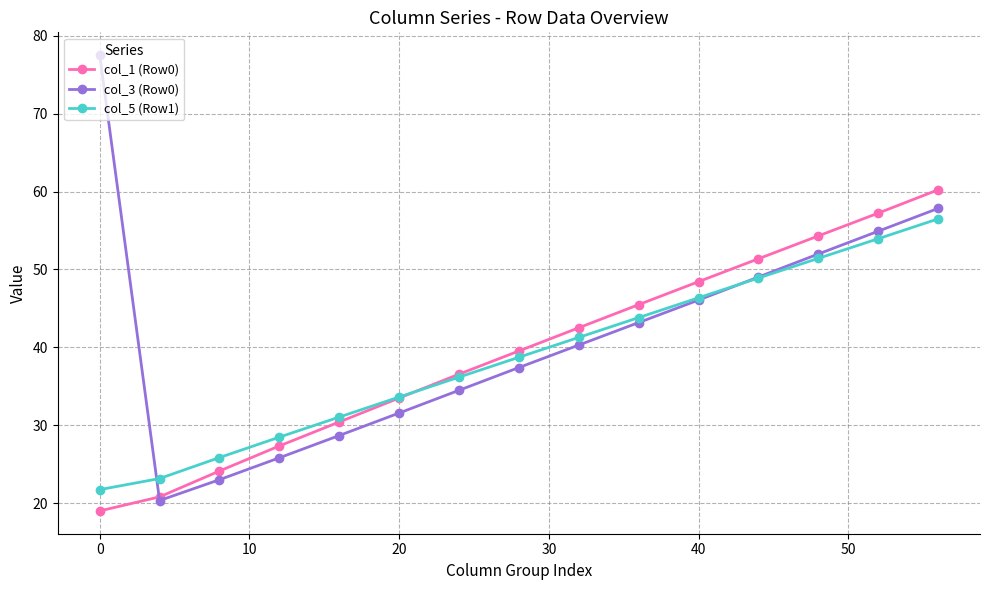

Which series has the largest range (max minus min)?

col_3 (Row0)